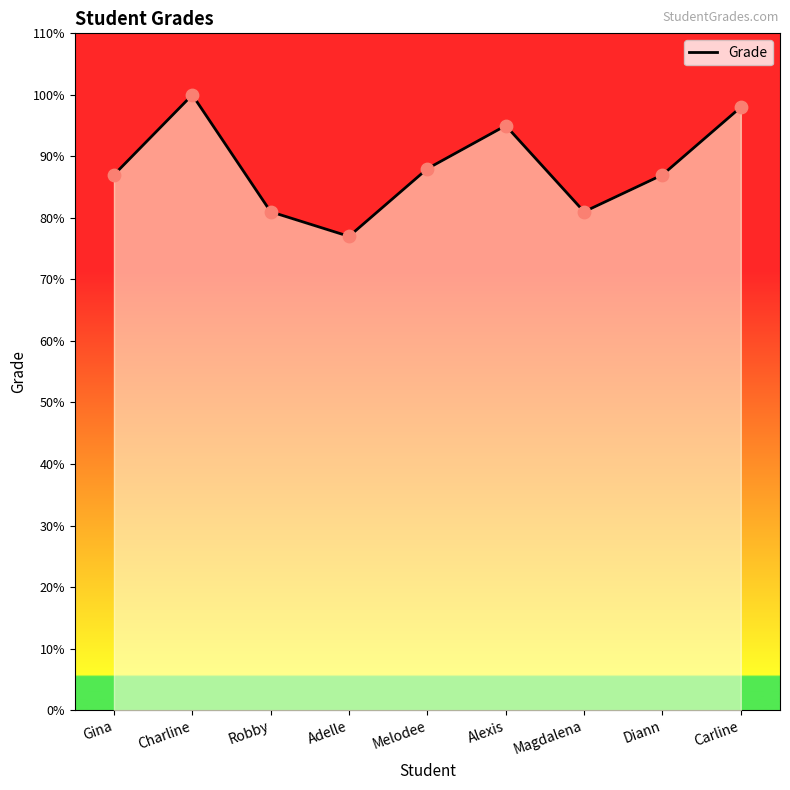

Approximately how many times larger is the value at Diann compared to Charline?

0.9